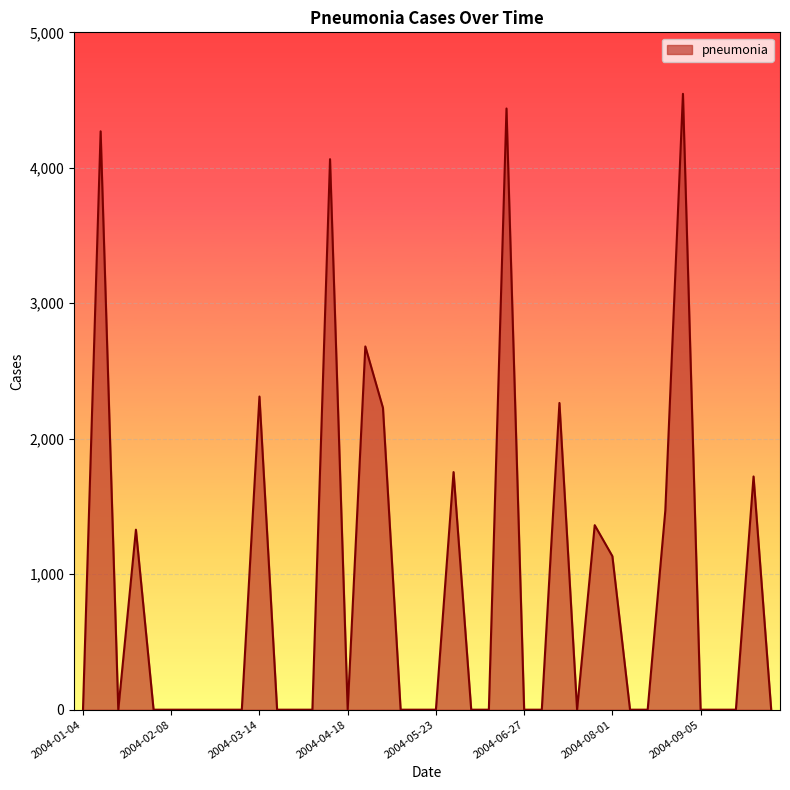

What is the maximum value shown in the chart?

4546.1